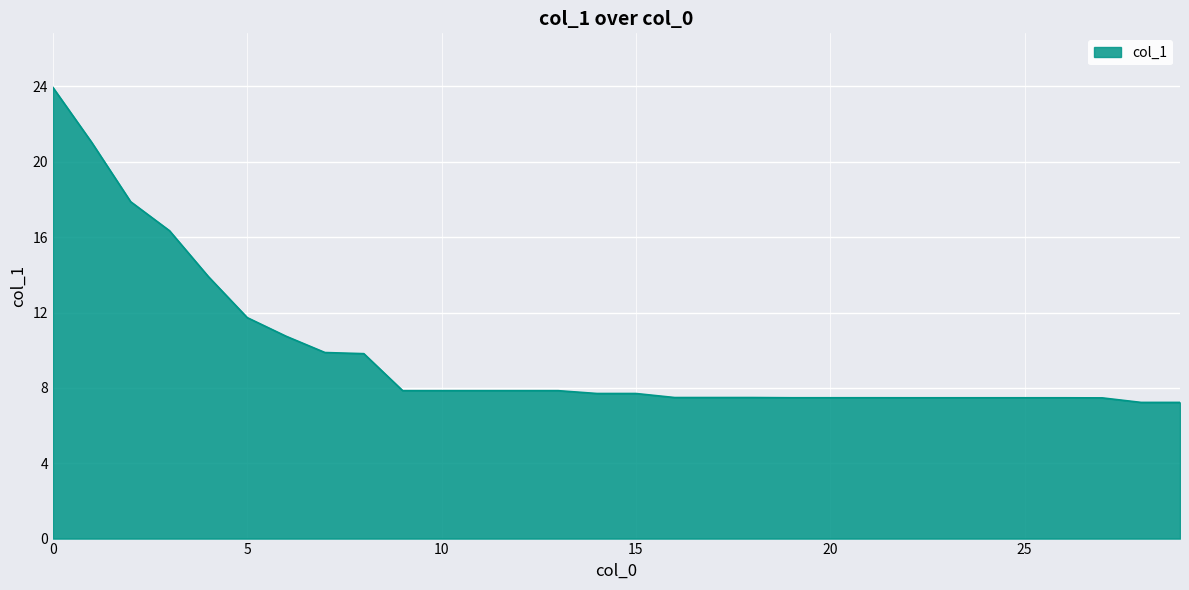

What is the difference between the maximum and minimum values?

16.7